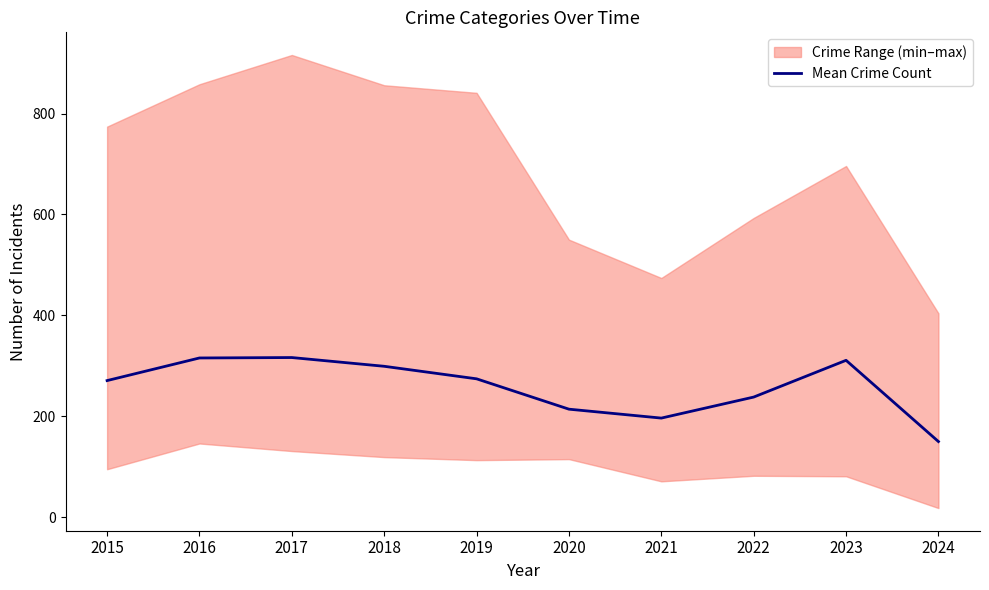

How many lines are shown in the chart?

1